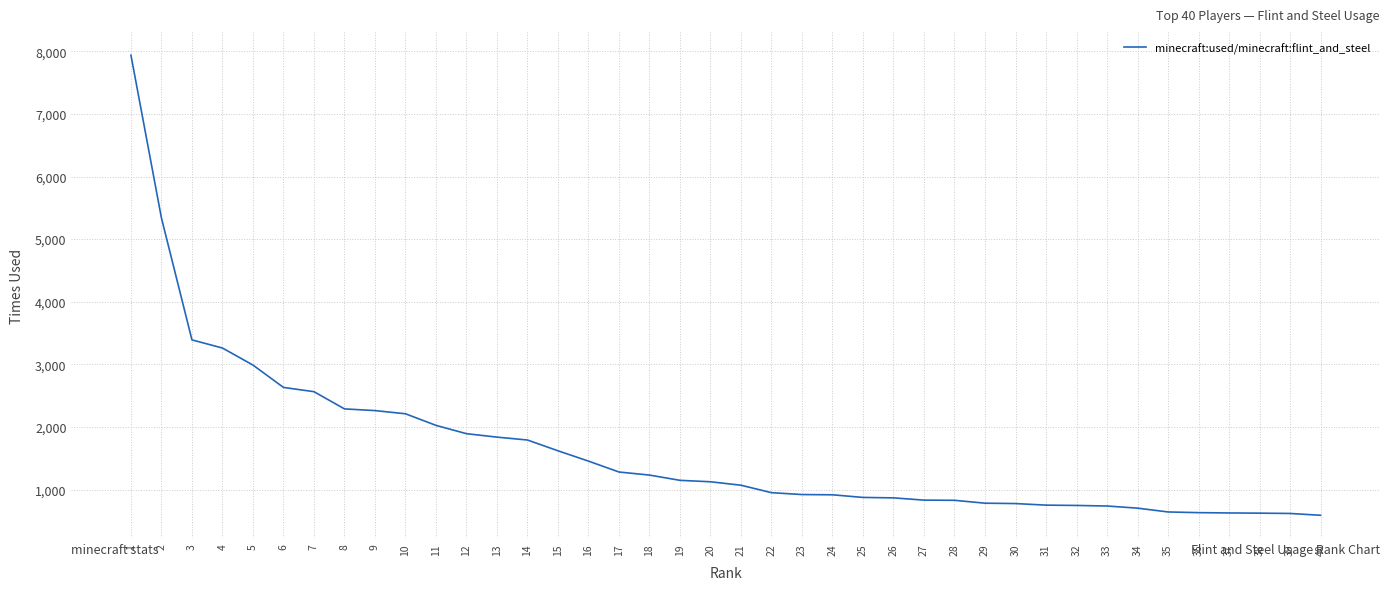

What is the sum of the values at 25 and 23?

1796